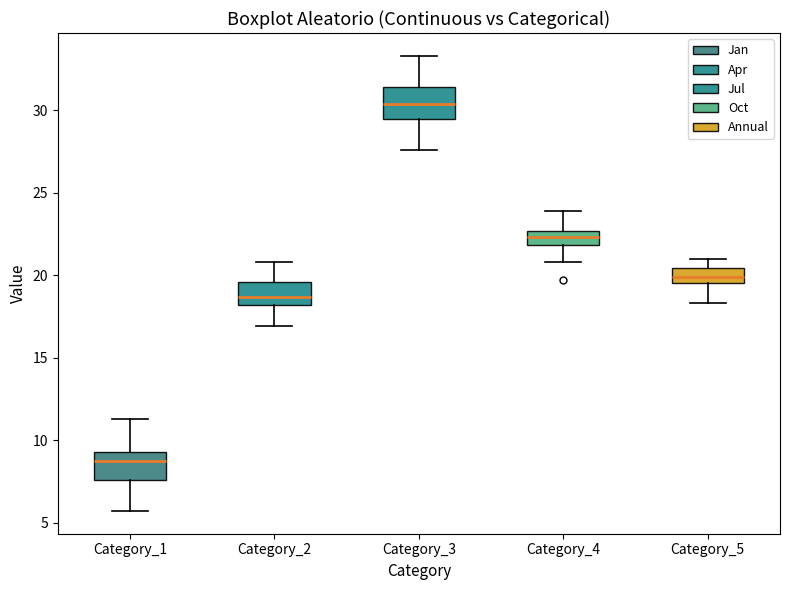

Reading left to right, read every box against the y-axis: the position of its median line, the range the box covers, and the ends of its whiskers. The values are not printed on the chart, so give them approximately, as read against the axis.

Category_1: median 8.5, box 7.5 to 9.5, whiskers 5.5 to 11.5
Category_2: median 18.5, box 18.0 to 19.5, whiskers 17.0 to 21.0
Category_3: median 30.5, box 29.5 to 31.5, whiskers 27.5 to 33.5
Category_4: median 22.5 (inside the box), box 22.0 to 22.5, whiskers 21.0 to 24.0
Category_5: median 20.0, box 19.5 to 20.5, whiskers 18.5 to 21.0